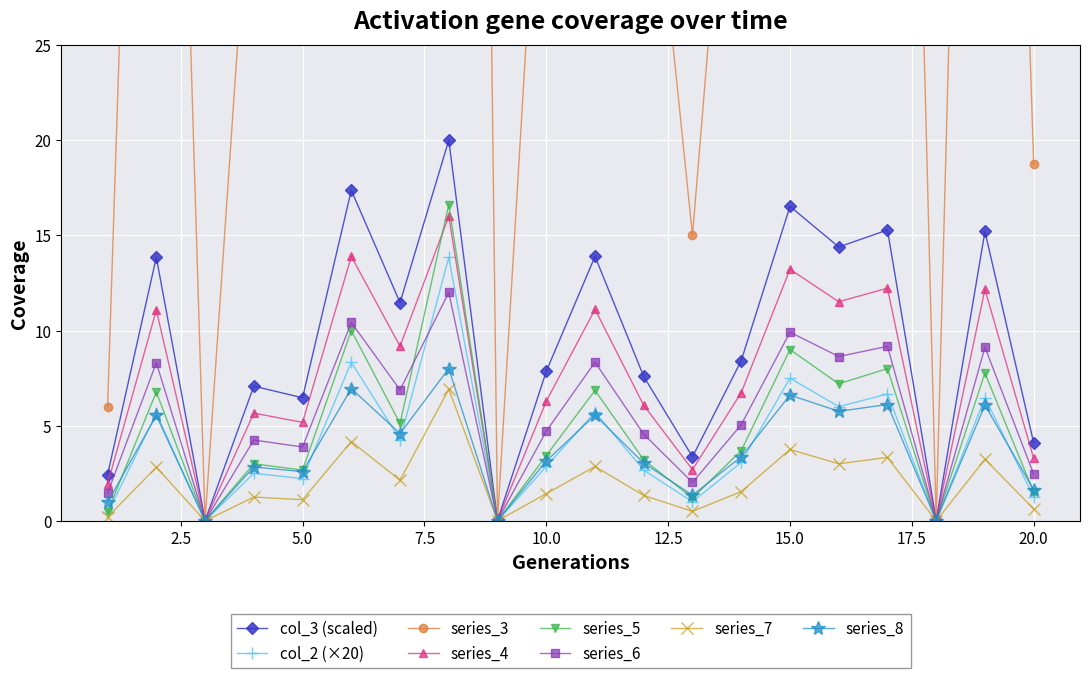

True or false: col_2 and col_3 cross at least once.

False